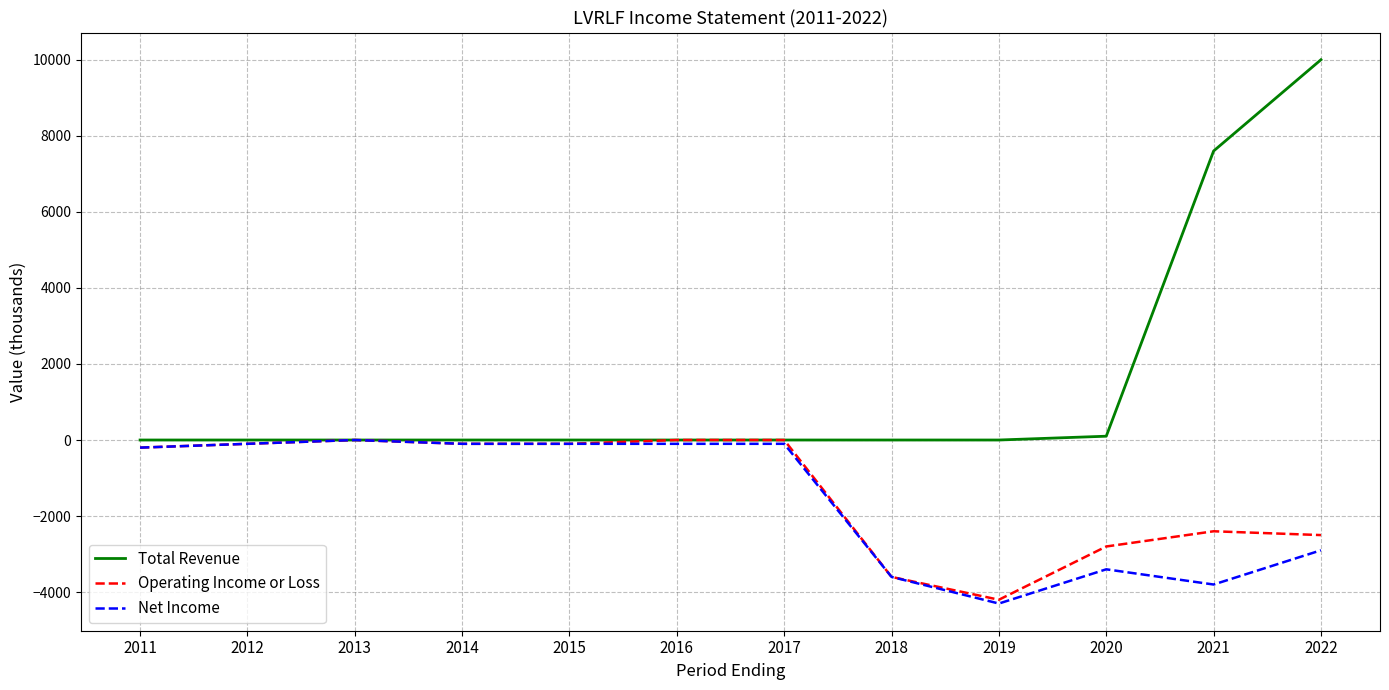

Is the value of Net Income at 2022 greater than the value of Operating Income or Loss at 2015?

No